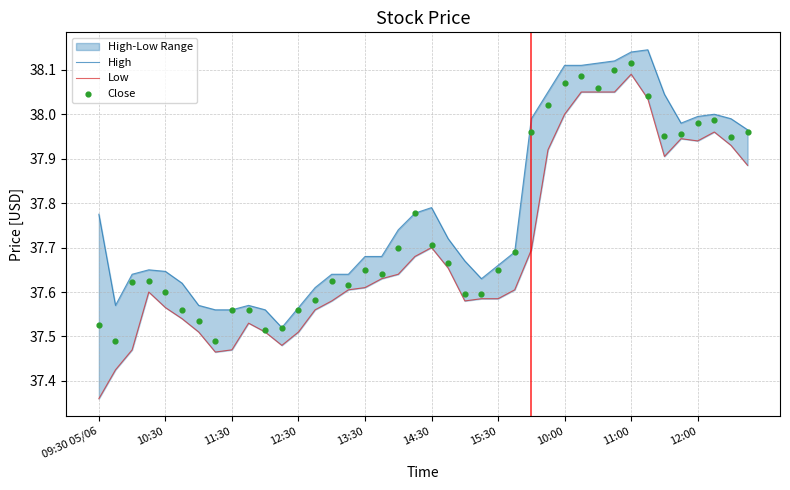

Which series reaches the maximum Y coordinate?

High